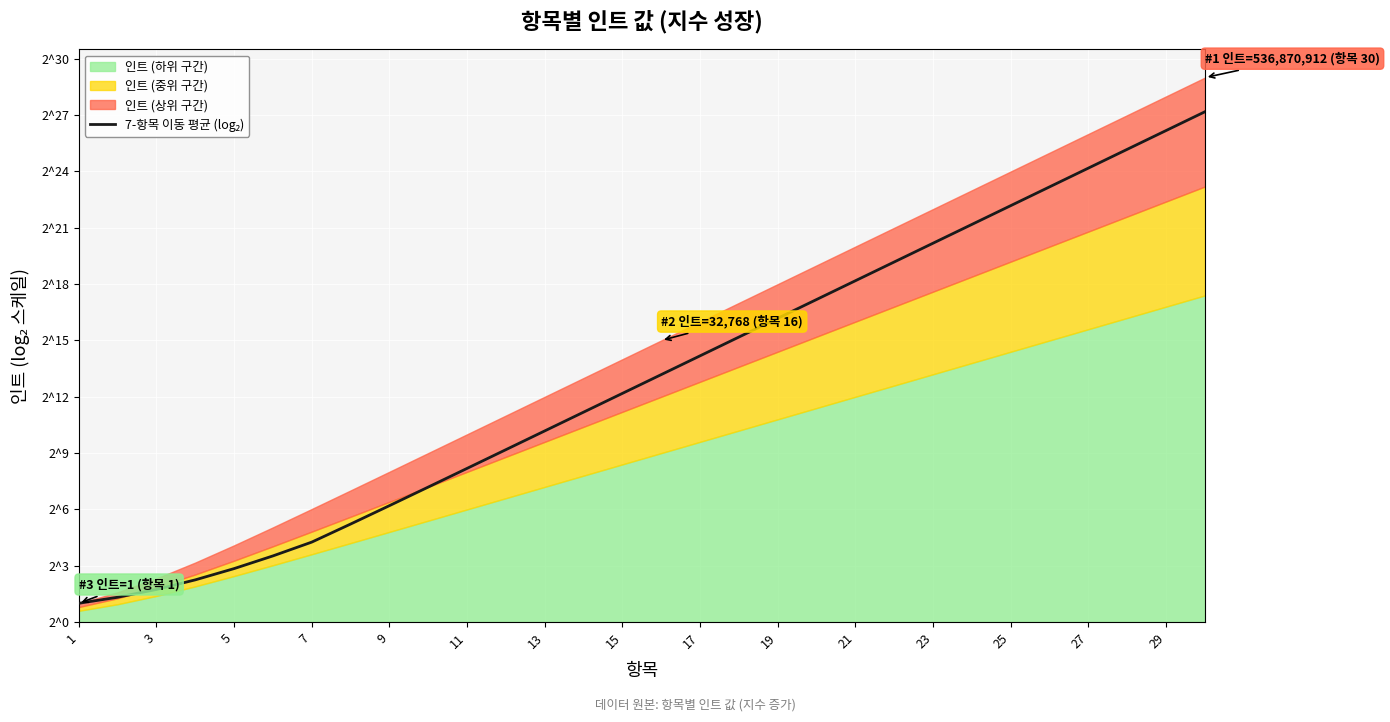

What is the difference between the values at 25 and 22?

3.0